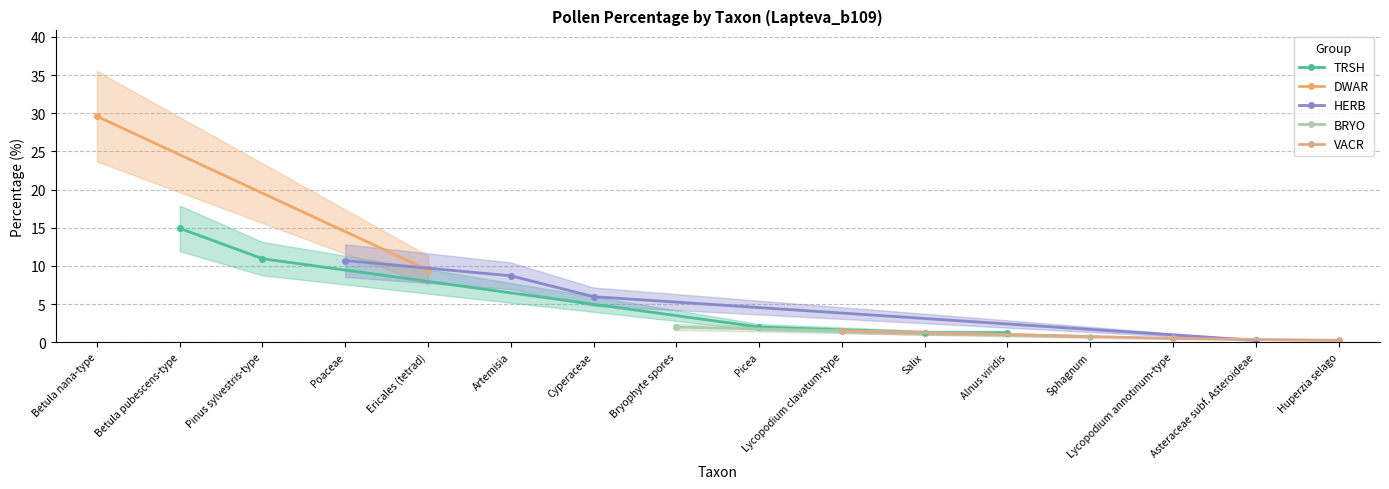

Approximately how many times larger is the value at Lycopodium annotinum-type compared to Salix?

0.4